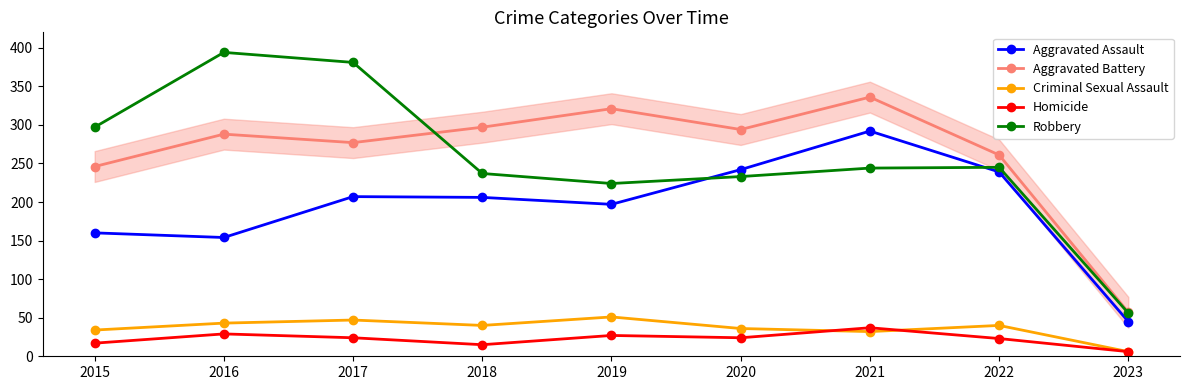

True or false: Aggravated Assault and Aggravated Battery intersect in this chart.

False